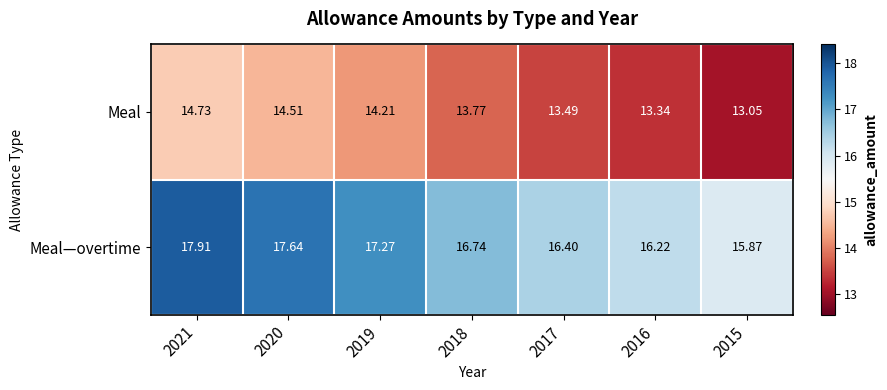

Which series has the widest spread of values?

Meal—overtime